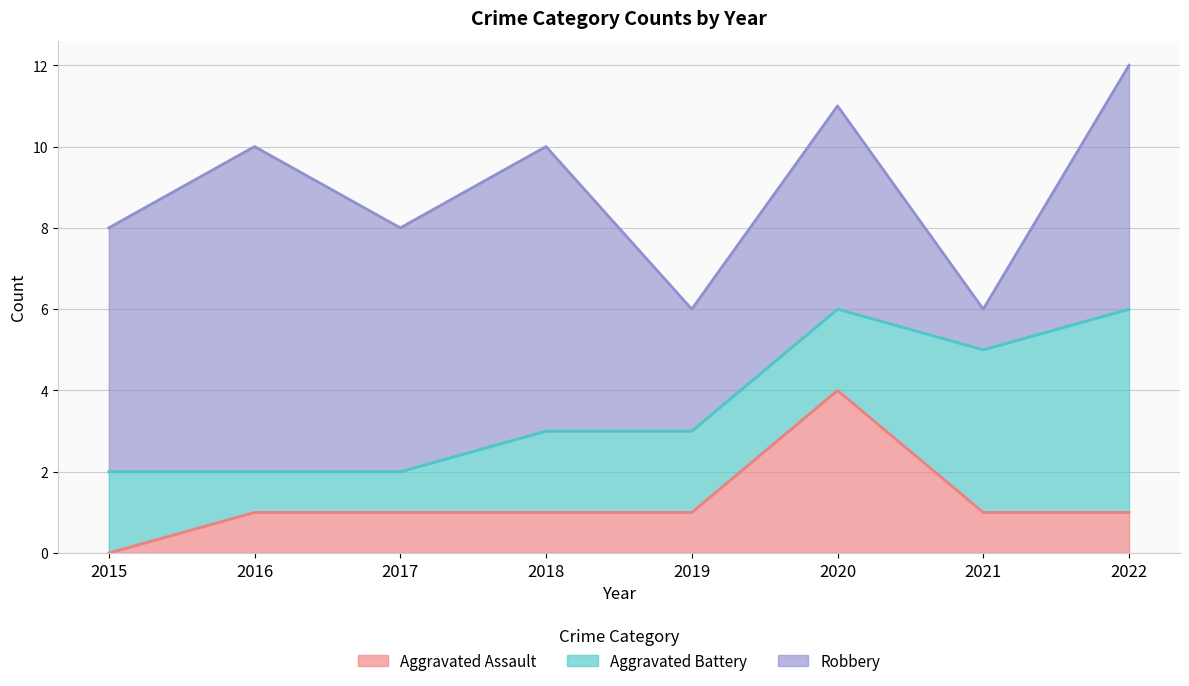

Reading left to right, list all the values displayed in this chart.

Aggravated Assault: 2015=0	2016=1	2017=1	2018=1	2019=1	2020=4	2021=1	2022=1
Aggravated Battery: 2015=2	2016=1	2017=1	2018=2	2019=2	2020=2	2021=4	2022=5
Robbery: 2015=6	2016=8	2017=6	2018=7	2019=3	2020=5	2021=1	2022=6